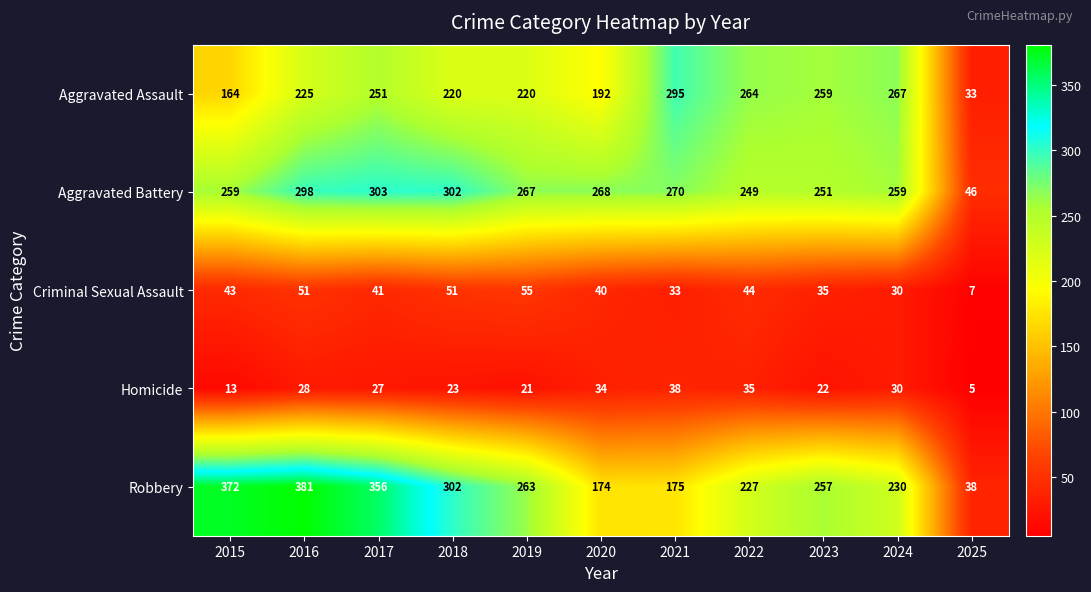

At which category does the chart reach its peak across all series?

2016